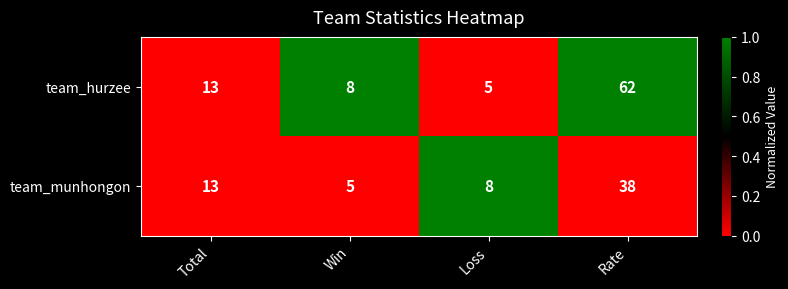

Reading left to right, what are all the values shown in this chart?

team_hurzee: Total=13	Win=8	Loss=5	Rate=62
team_munhongon: Total=13	Win=5	Loss=8	Rate=38